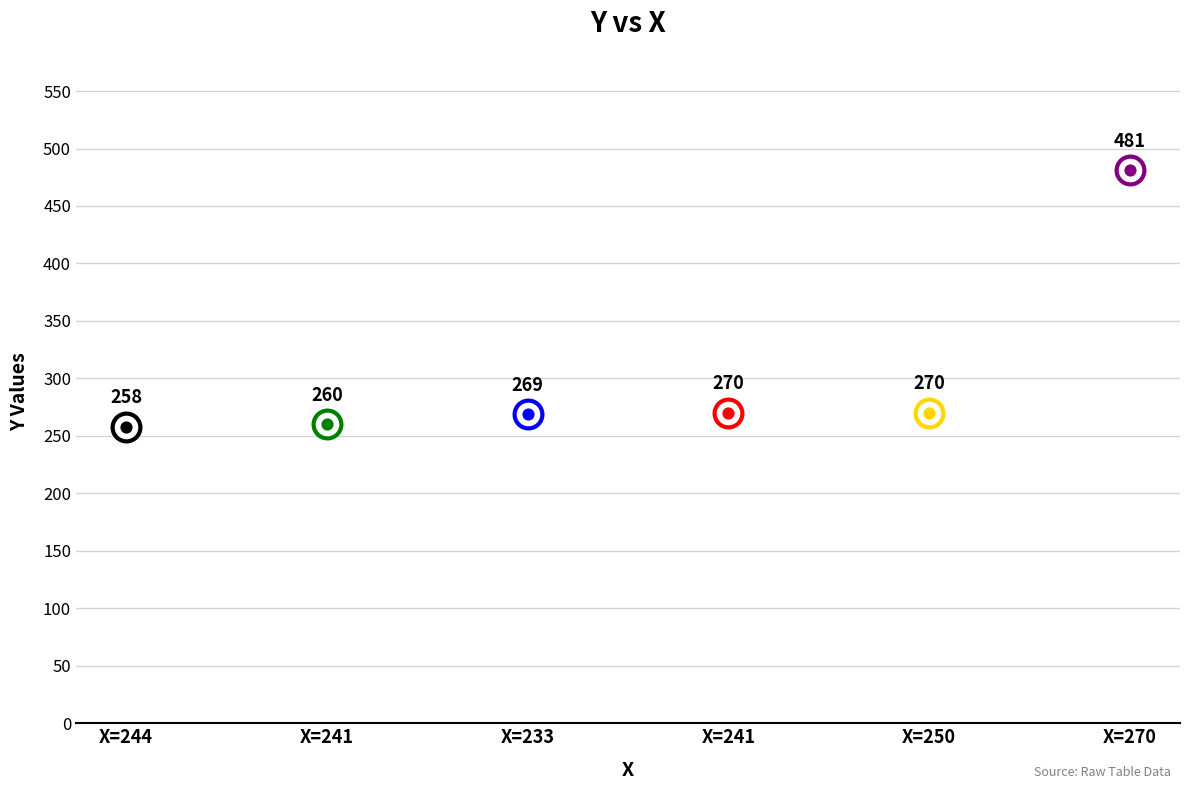

What is the change in value from 250 to 270?

+211